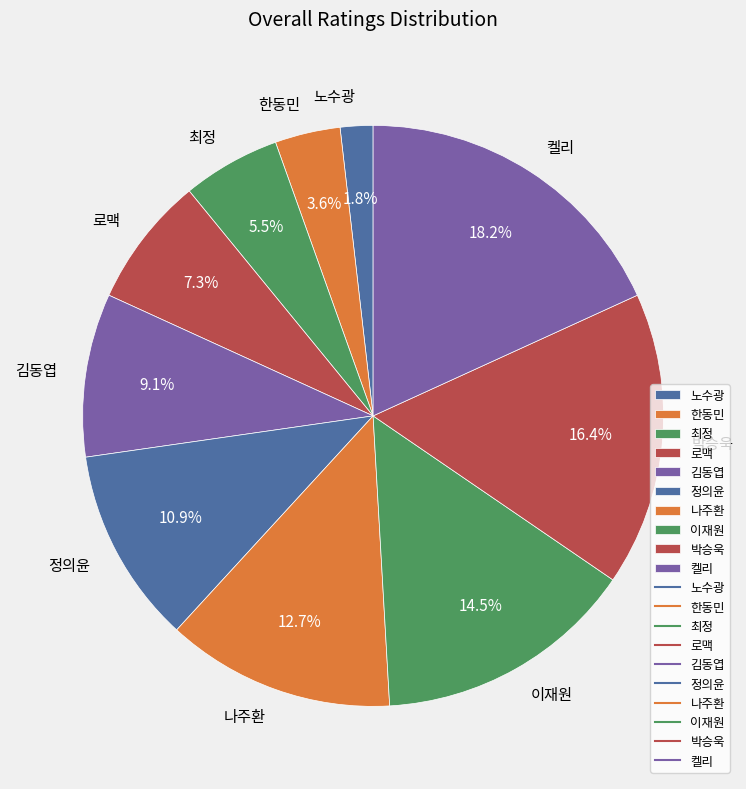

True or false: 노수광 accounts for 15% of the total.

False